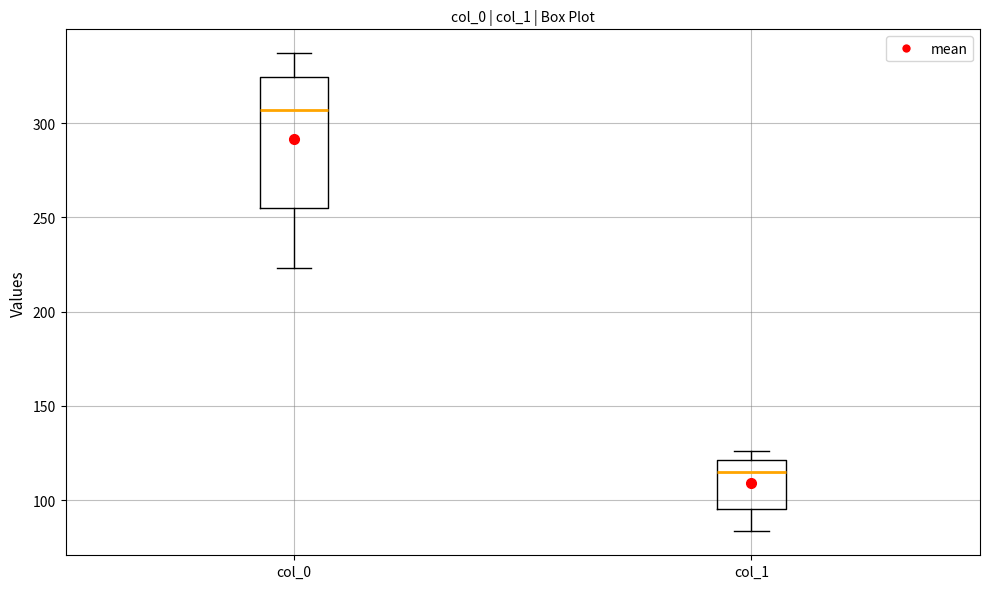

Reading left to right, read every box against the y-axis: the position of its median line, the range the box covers, and the ends of its whiskers. The values are not printed on the chart, so give them approximately, as read against the axis.

col_0: median 305, box 255 to 325, whiskers 225 to 335
col_1: median 115, box 95 to 120, whiskers 85 to 125